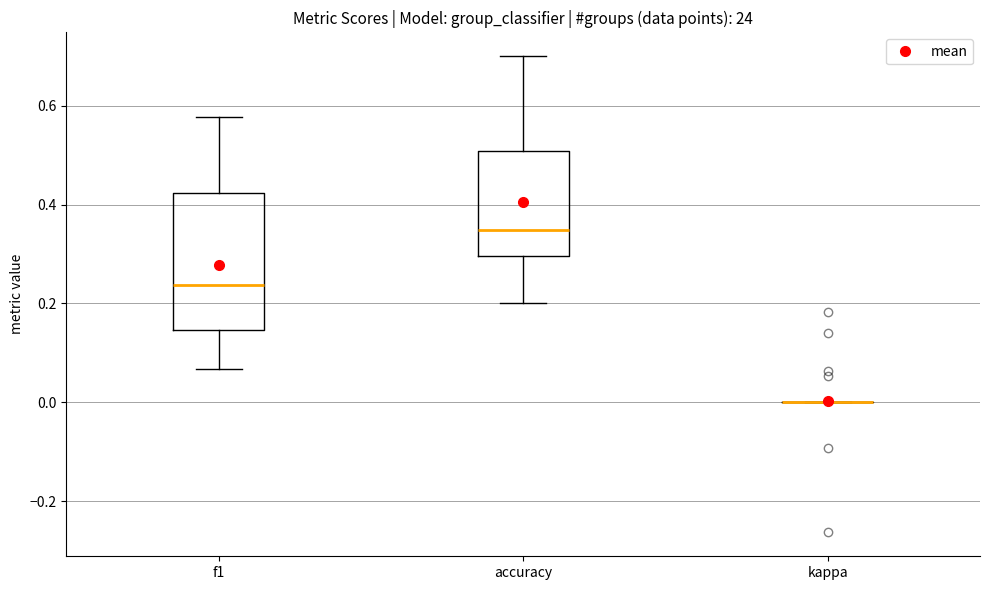

Where is the upper edge of the box for accuracy on the y-axis? The values are not printed on the chart, so give them approximately, as read against the axis.

0.50